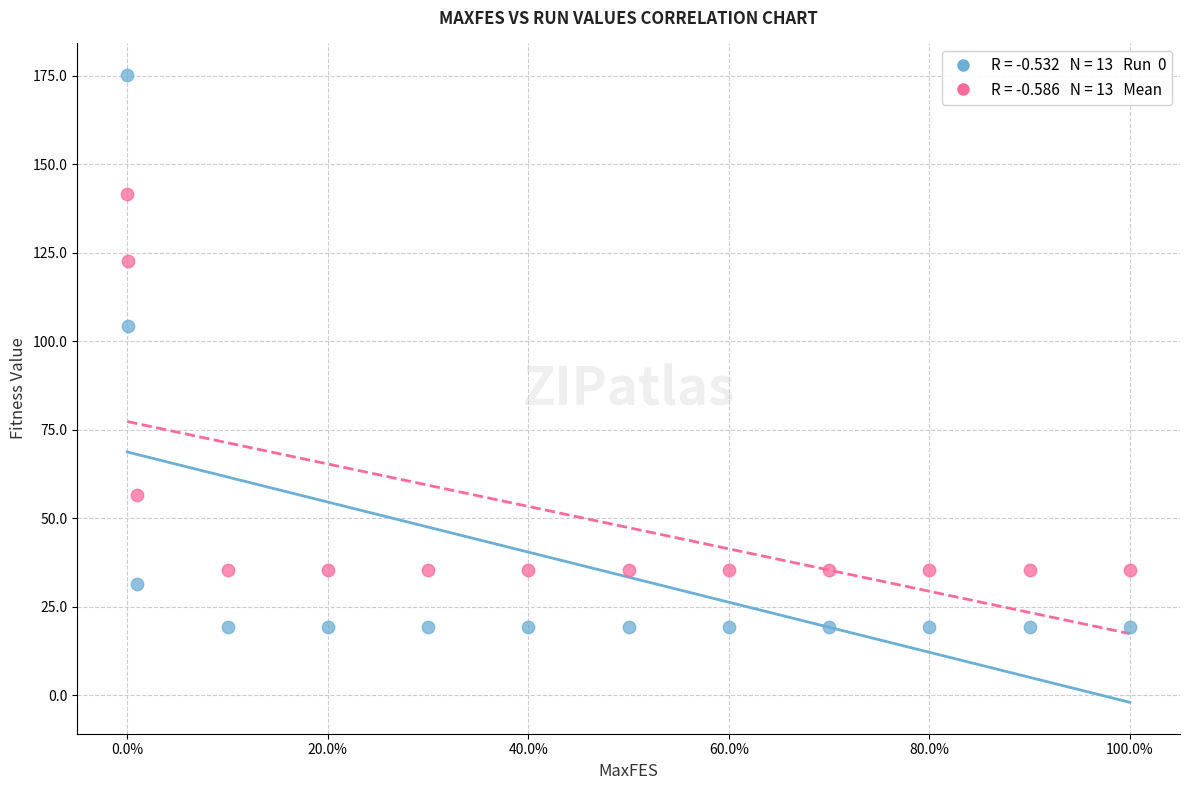

Across all data points, what is the range of X values (max minus min)?

1.0